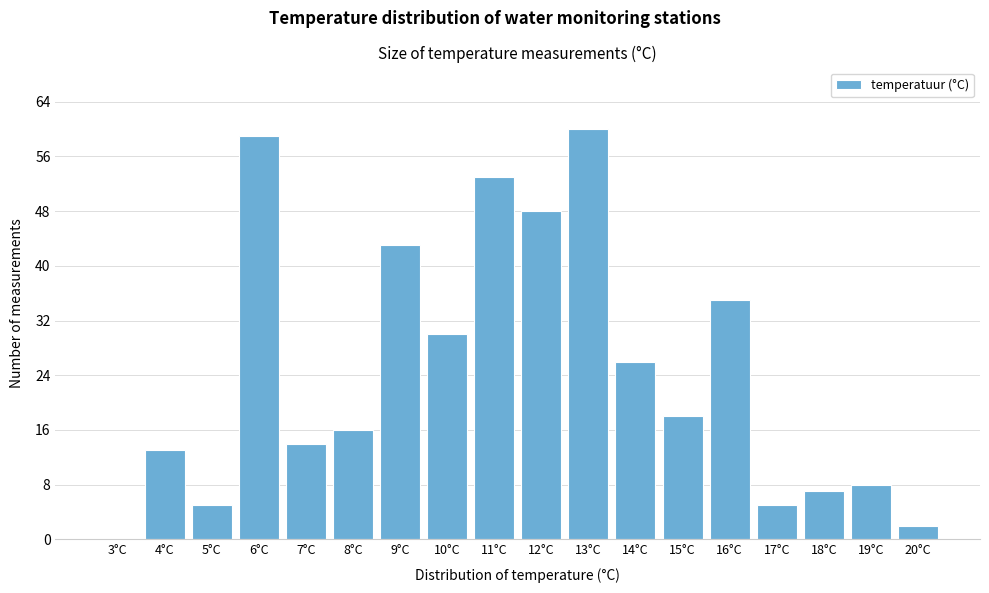

Reading left to right, extract all data points from this chart.

3°C=0	4°C=13	5°C=5	6°C=59	7°C=14	8°C=16	9°C=43	10°C=30	11°C=53	12°C=48	13°C=60	14°C=26	15°C=18	16°C=35	17°C=5	18°C=7	19°C=8	20°C=2